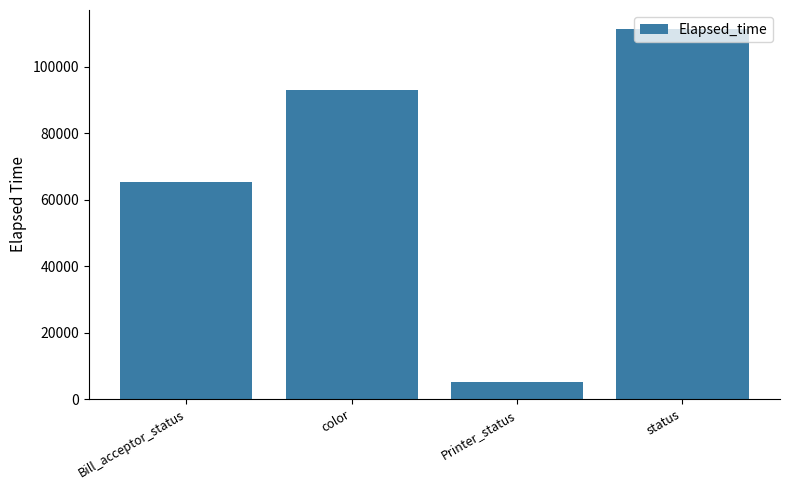

What is the change in value from Bill_acceptor_status to Printer_status?

-60370